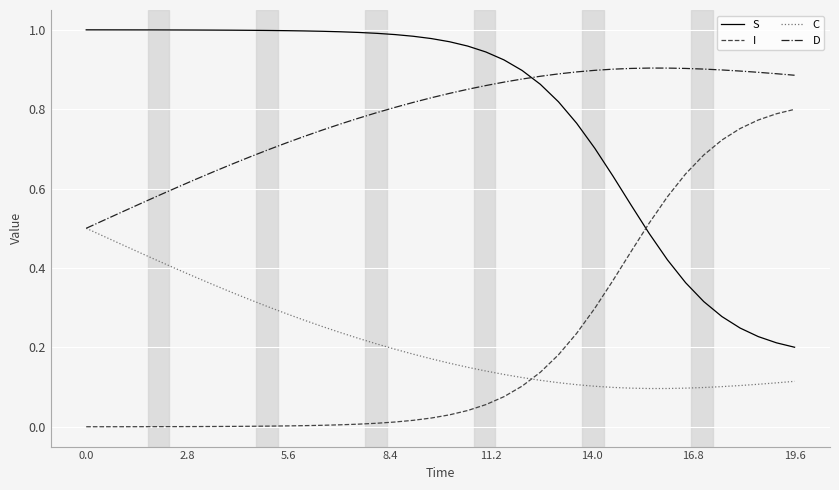

Is this an area chart (filled region under the line)?

No